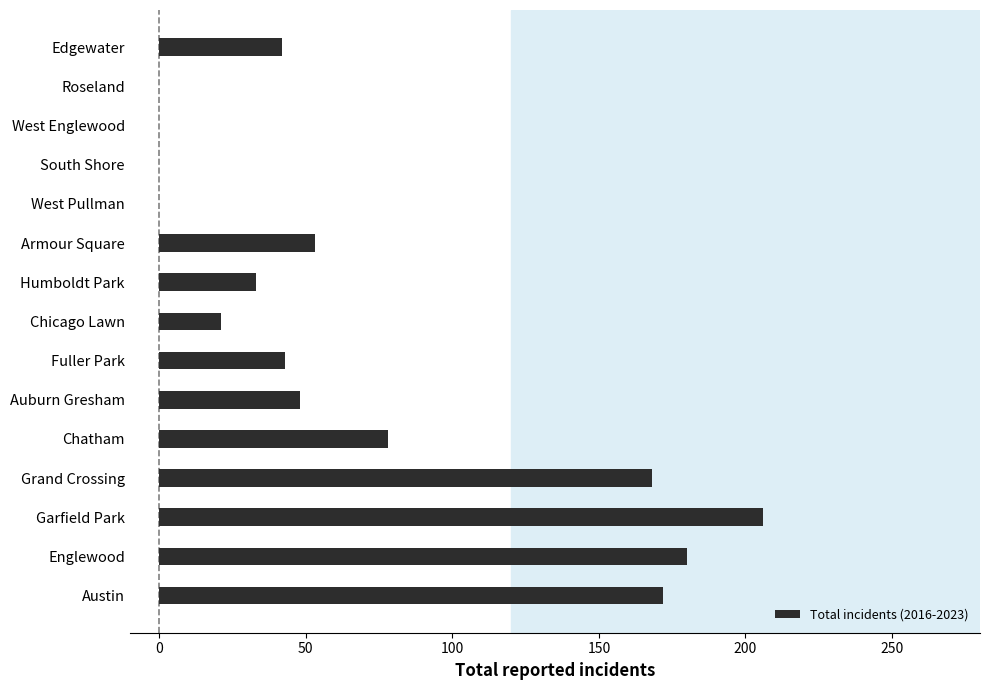

Is it true that the value at Austin is 69?

False